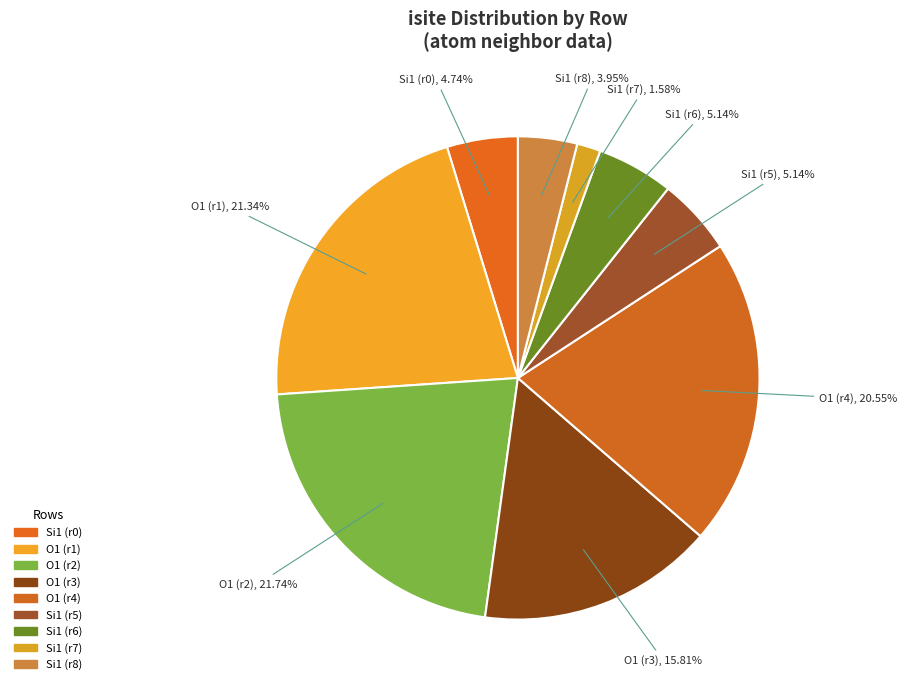

Count the number of slices in the pie.

9